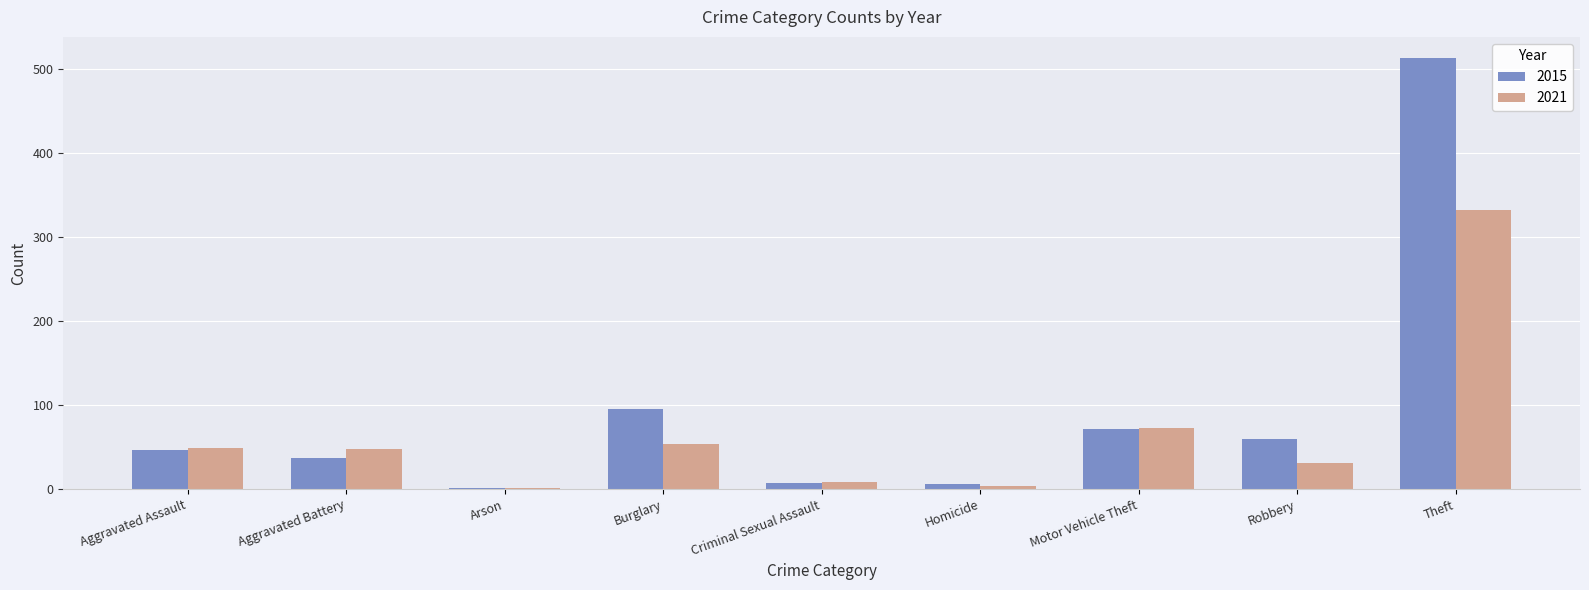

Which label corresponds to the largest value in the chart?

Theft